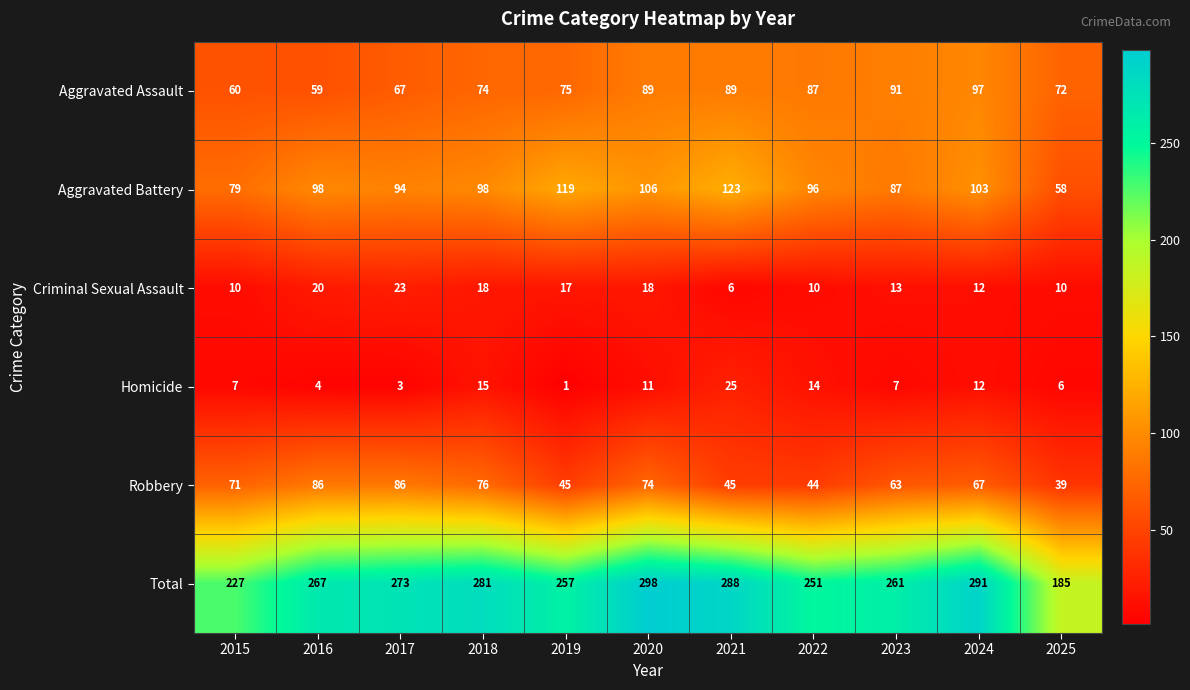

Which series has the largest range (max minus min)?

Total